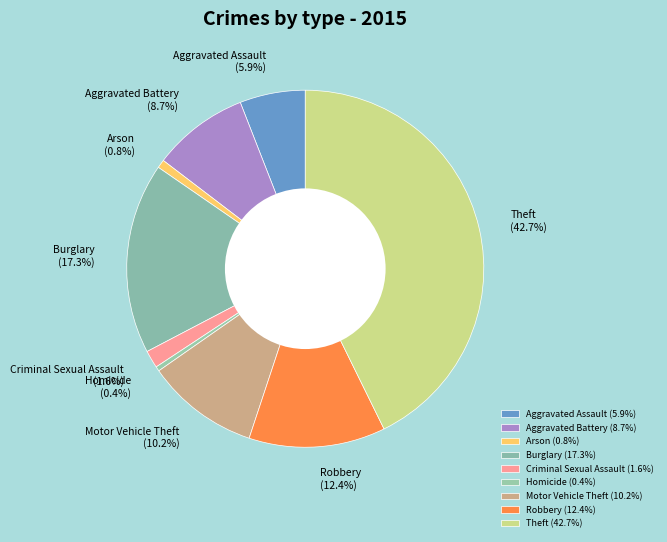

What percentage is the Aggravated Assault slice, to the nearest percent?

6%